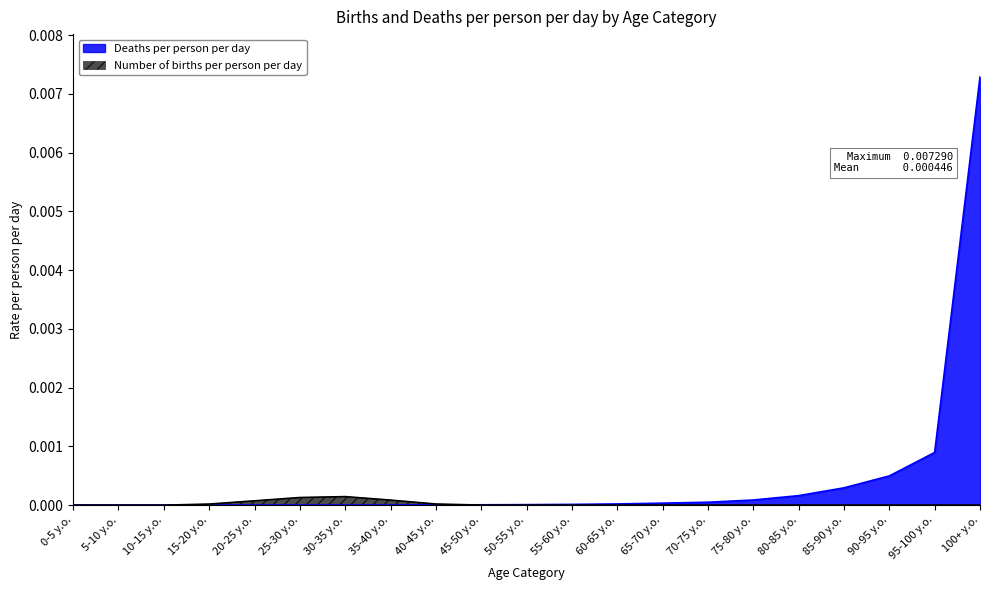

Between 35-40 y.o. and 85-90 y.o., which series saw the biggest shift?

Deaths per person per day